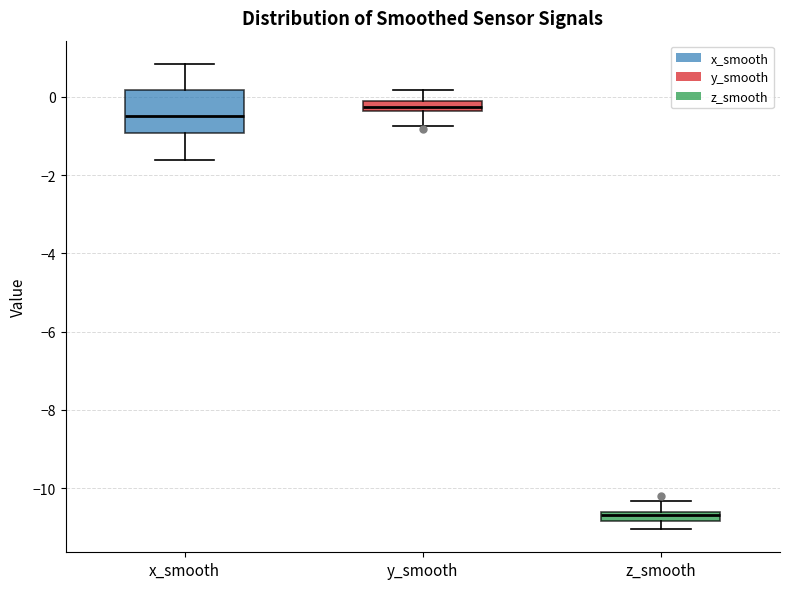

Which box has the lowest median line?

z_smooth